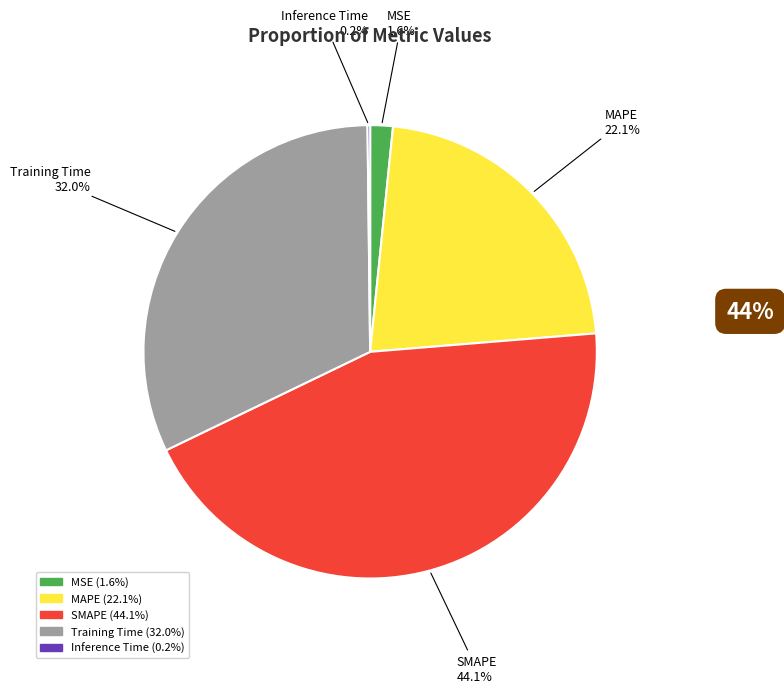

Does any single category account for the majority?

No